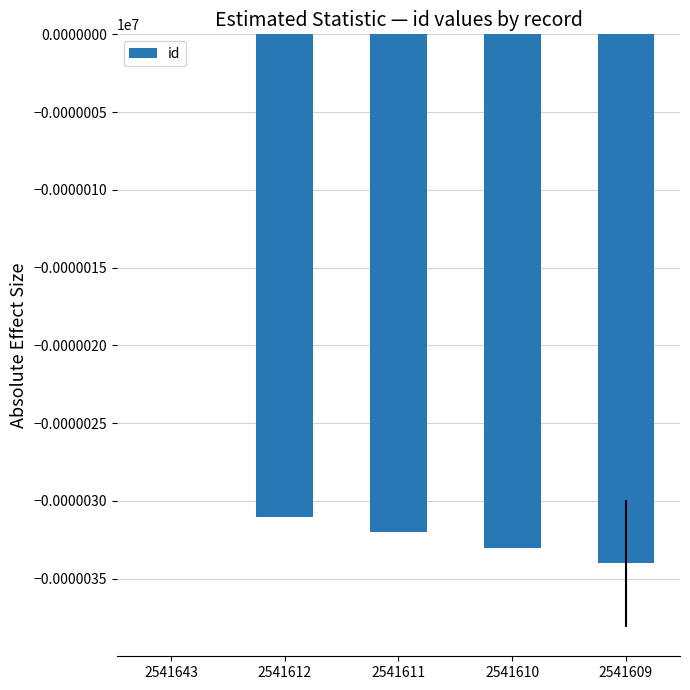

Reading right to left, transcribe all the data shown in this chart.

2541609=-34	2541610=-33	2541611=-32	2541612=-31	2541643=0